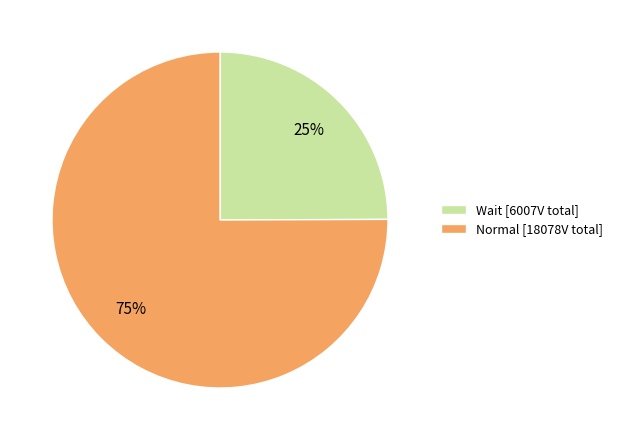

To the nearest percent, what is the difference between the largest and smallest slice percentages?

50%